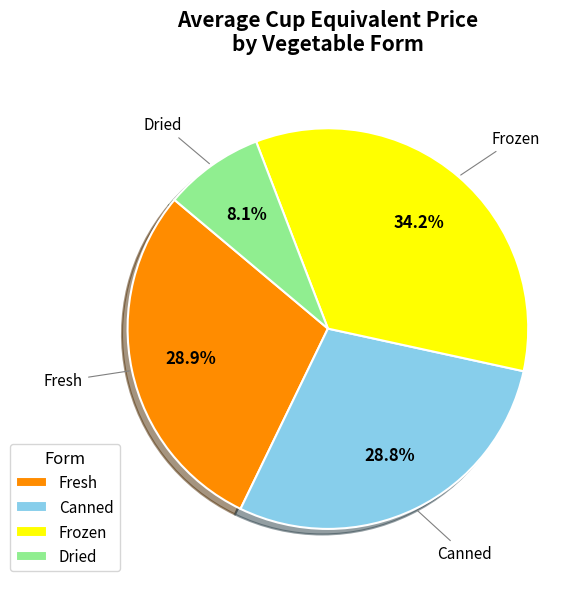

Count the number of slices in the pie.

4